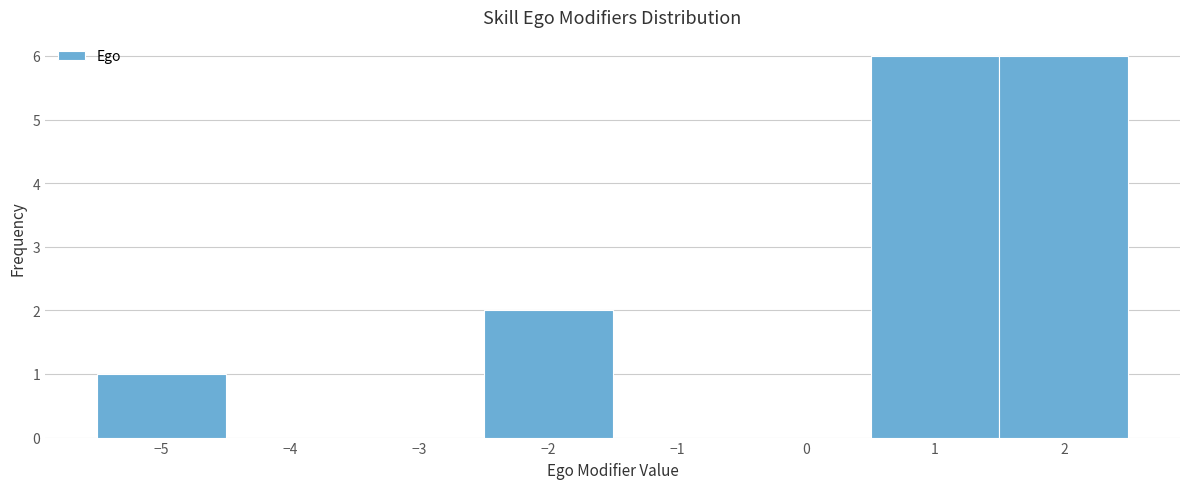

Reading left to right, transcribe this chart: for each bar, give the range it covers on the x-axis and its height. The values are not printed on the chart, so give them approximately, as read against the axis.

-5.5 to -4.5: 1
-4.5 to -3.5: 0
-3.5 to -2.5: 0
-2.5 to -1.5: 2
-1.5 to -0.5: 0
-0.5 to 0.5: 0
0.5 to 1.5: 6
1.5 to 2.5: 6